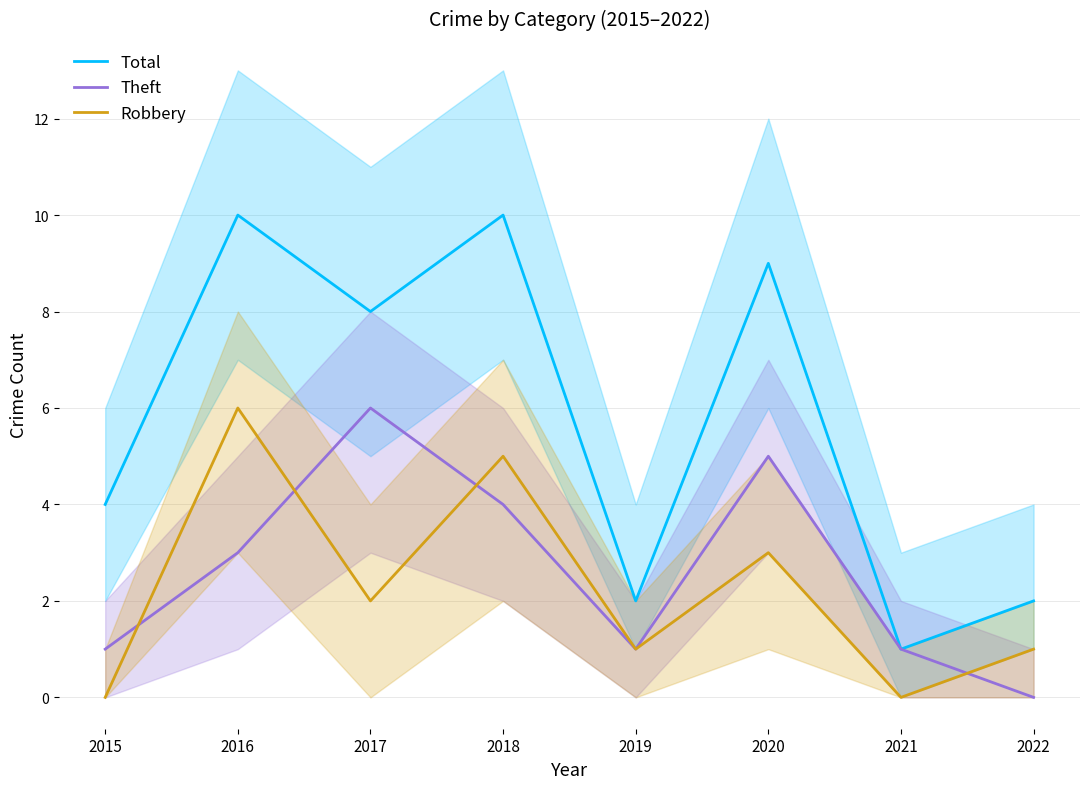

Where is the first local maximum for Robbery?

2016